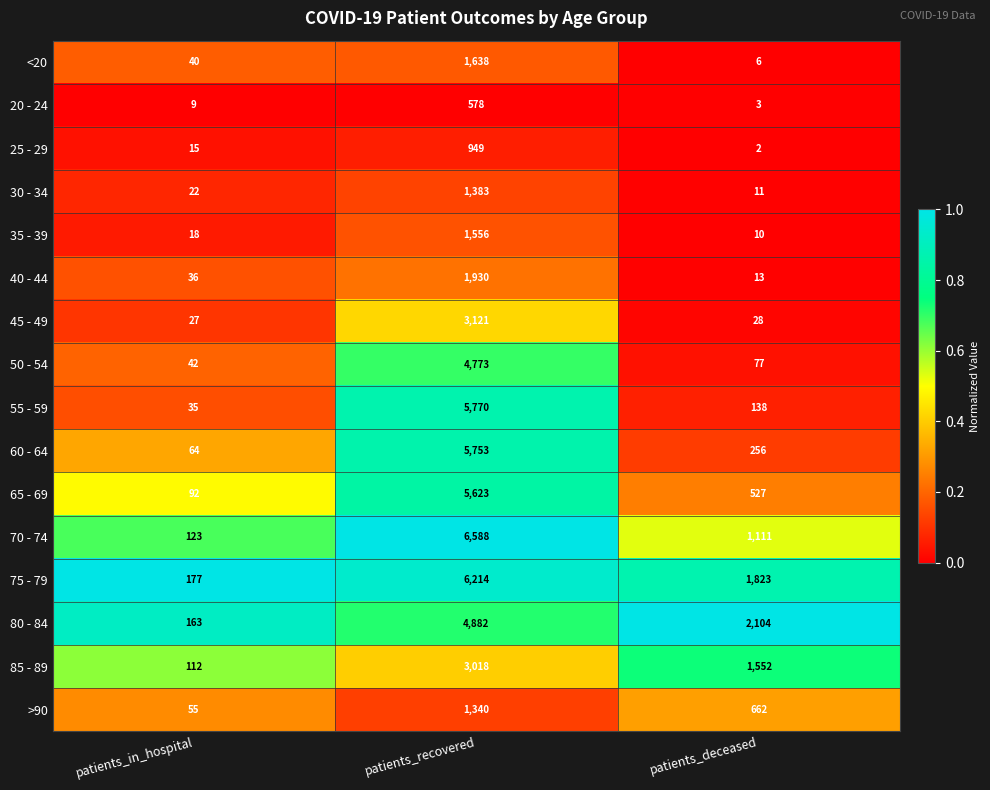

Between patients_recovered and patients_deceased, which series saw the biggest shift?

55 - 59